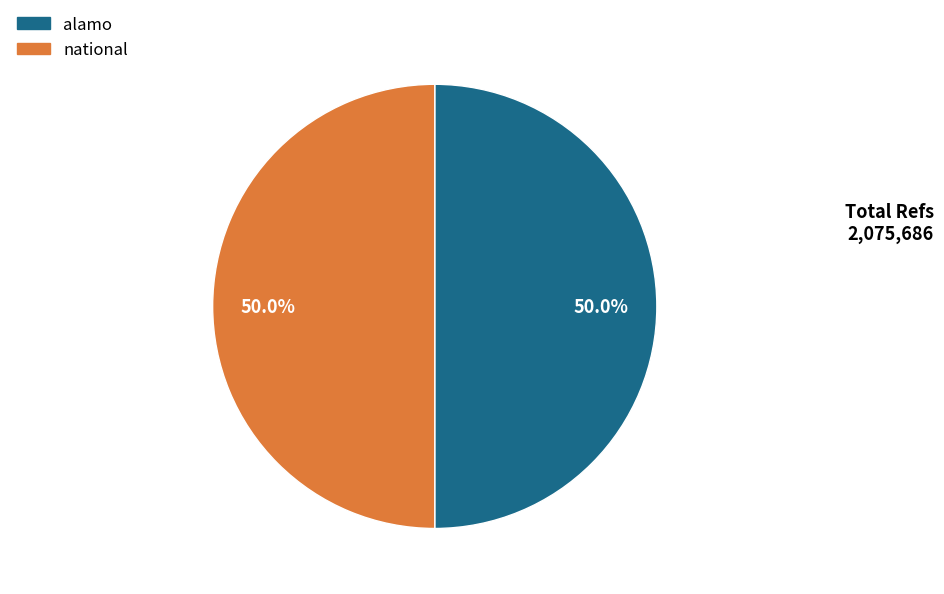

Approximately how many times larger is the value at alamo compared to national?

1.0